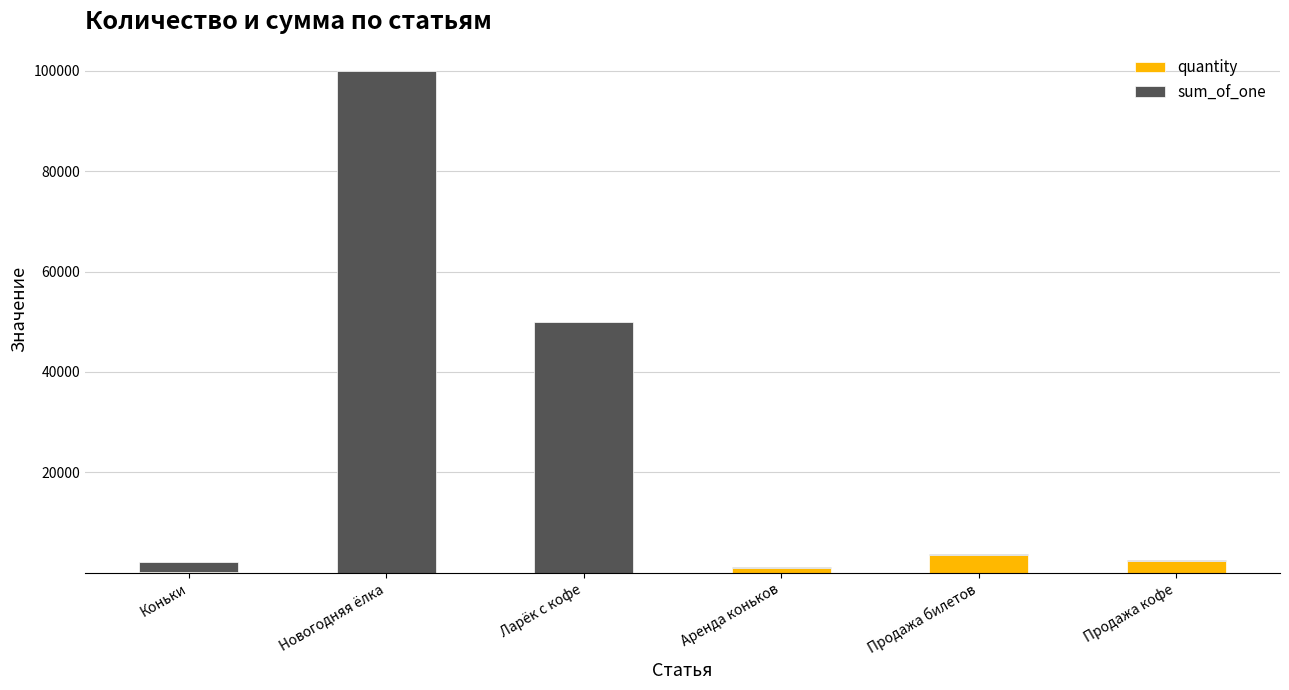

How many distinct data groups are displayed?

2